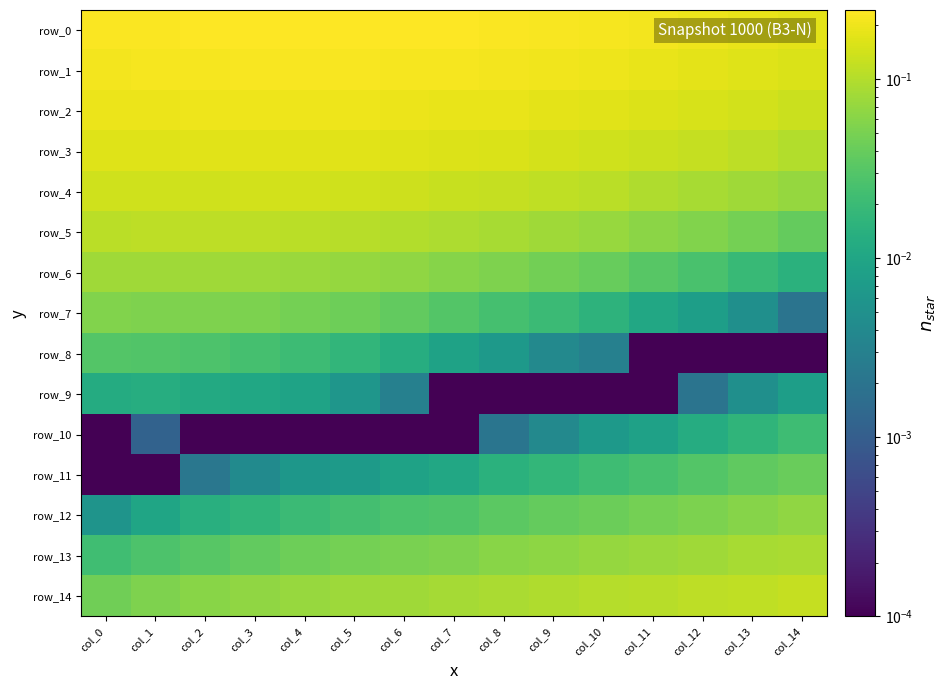

Which series has the widest spread of values?

row_14